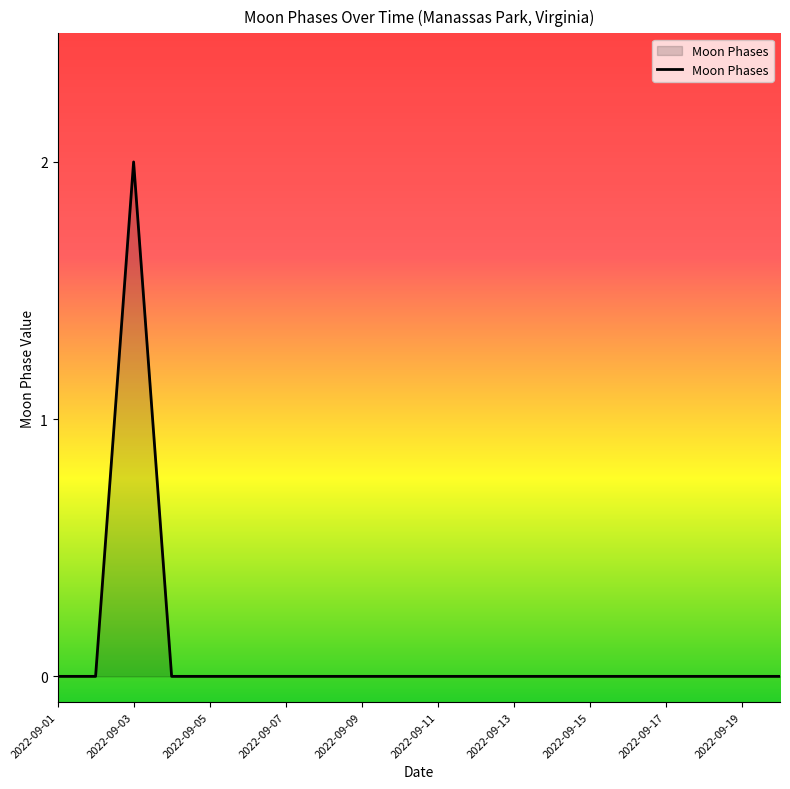

Reading left to right, transcribe all the data shown in this chart.

0	0	2	0	0	0	0	0	0	0	0	0	0	0	0	0	0	0	0	0